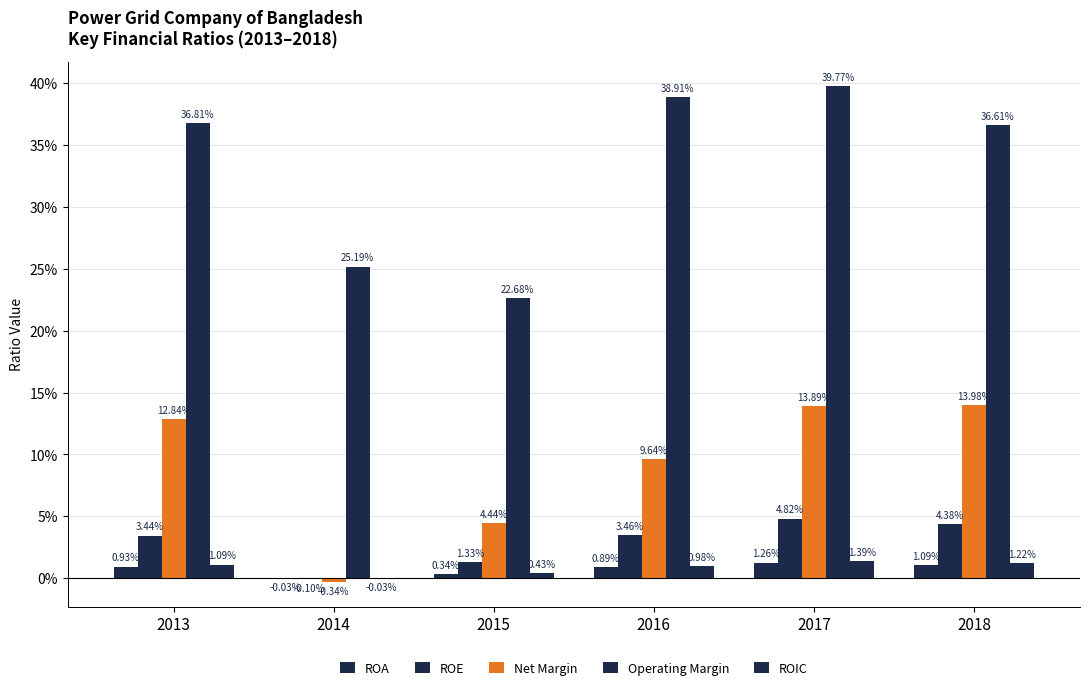

Rank the categories by Operating Margin value from highest to lowest.

2017, 2016, 2013, 2018, 2014, 2015